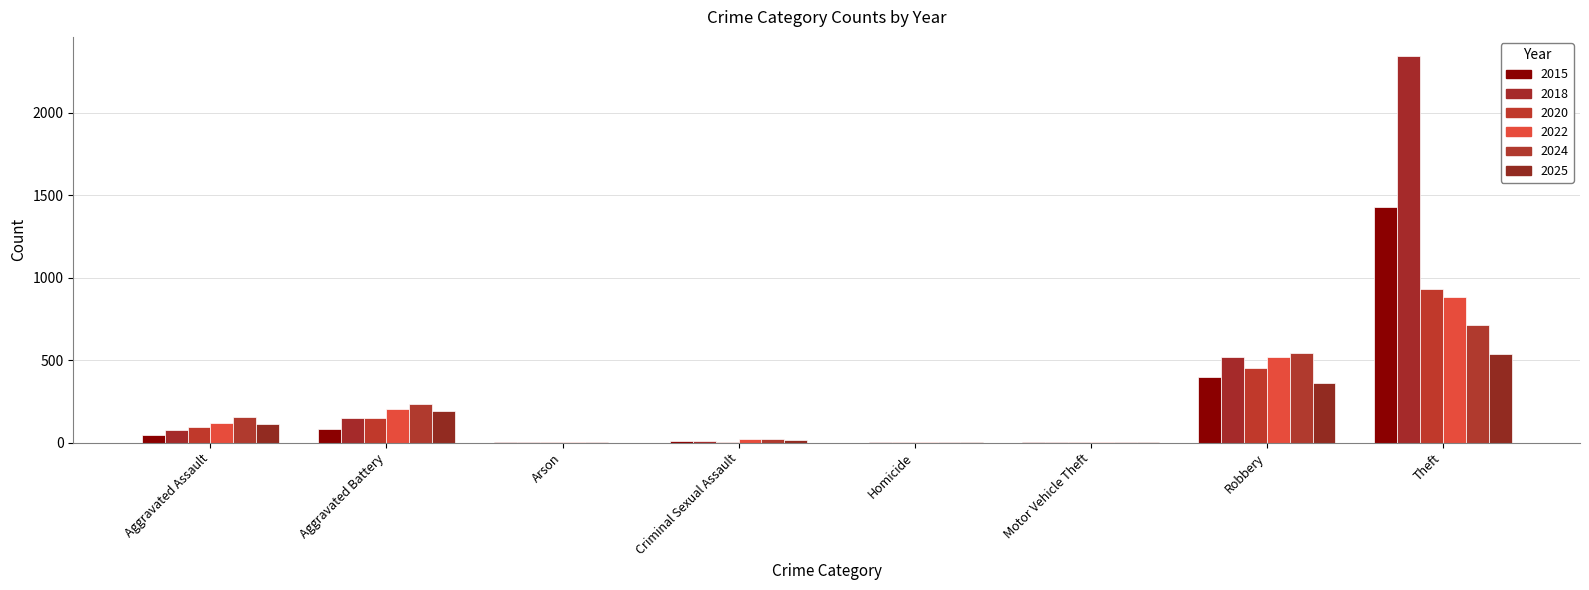

What is the label of the 3rd bar from the left?

Arson